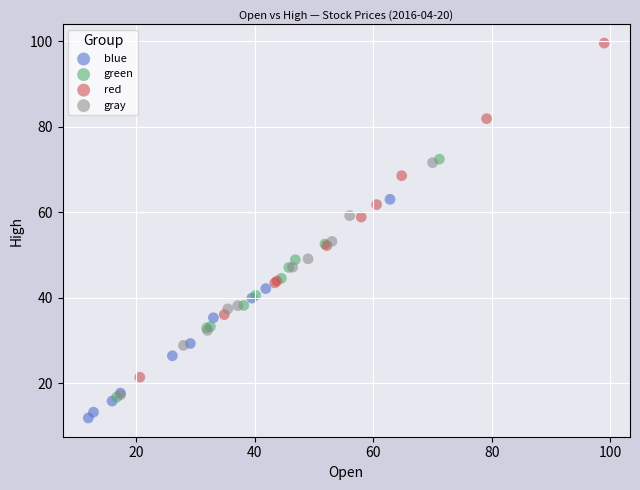

Which series has the widest spread of Y values?

red